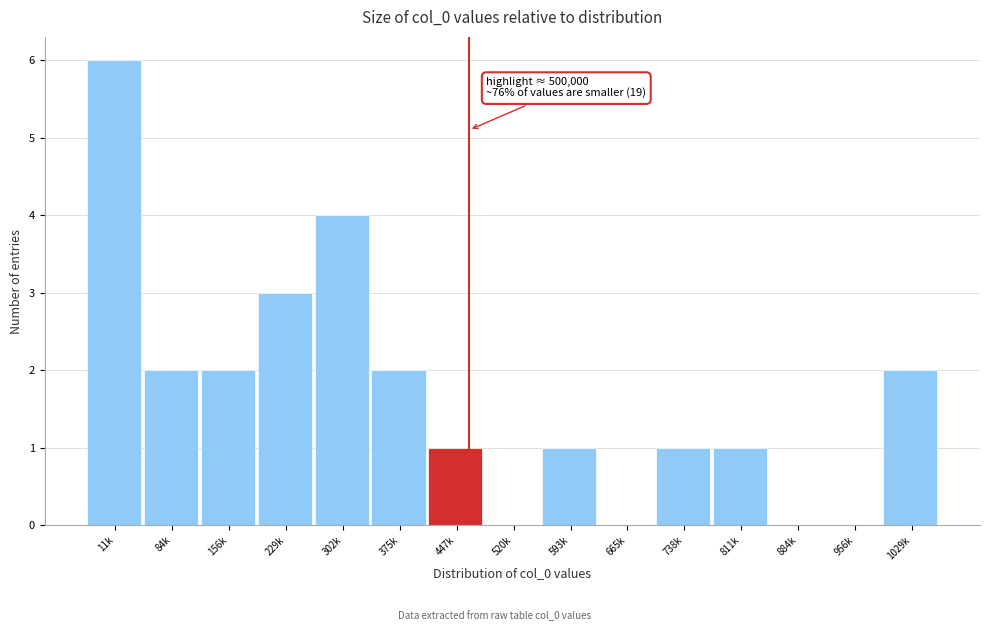

Reading left to right, extract all data points from this chart.

11k=6	84k=2	156k=2	229k=3	302k=4	375k=2	447k=1	520k=0	593k=1	665k=0	738k=1	811k=1	884k=0	956k=0	1029k=2